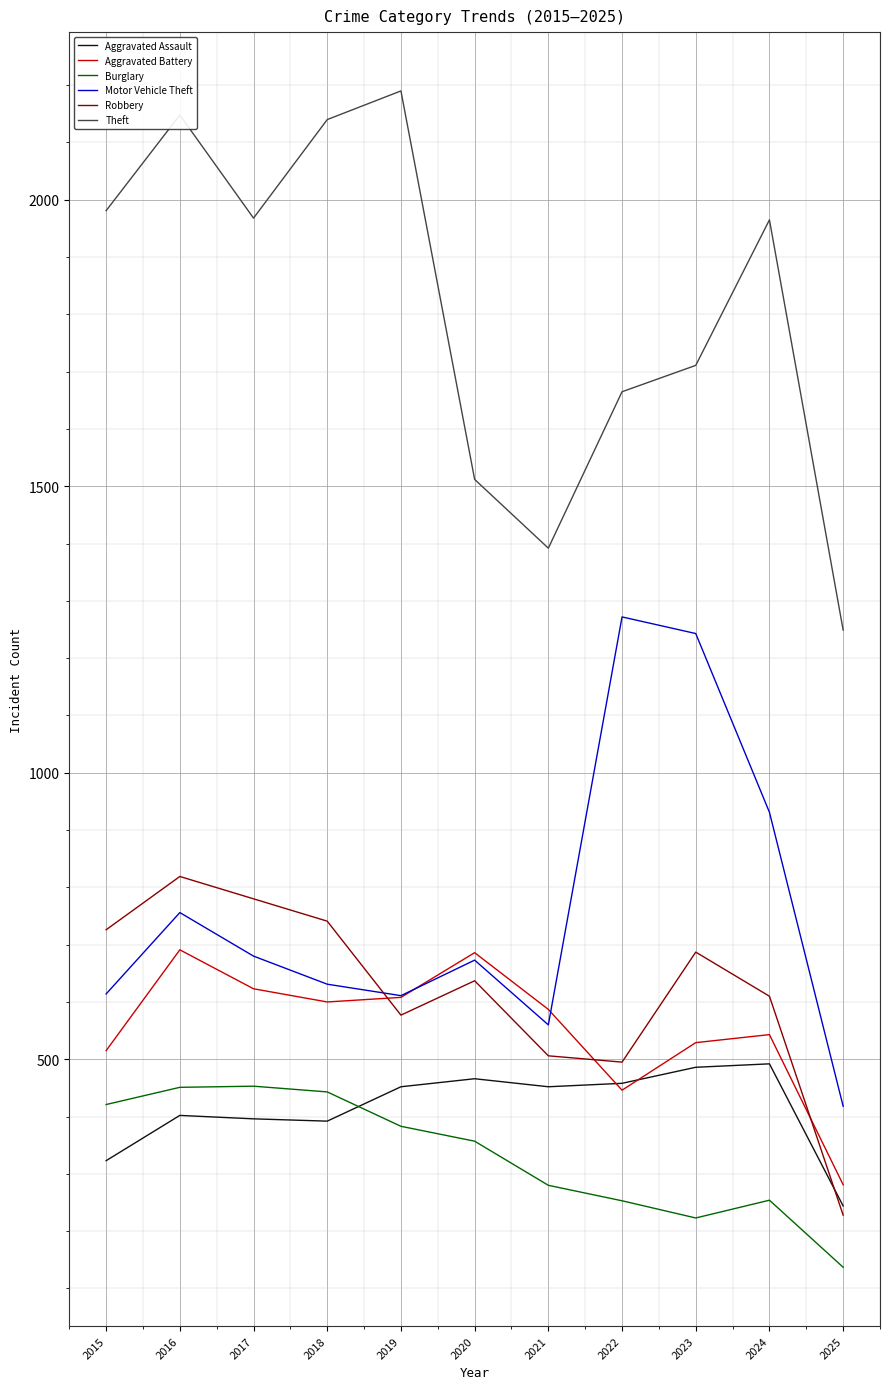

True or false: Motor Vehicle Theft and Theft intersect in this chart.

False